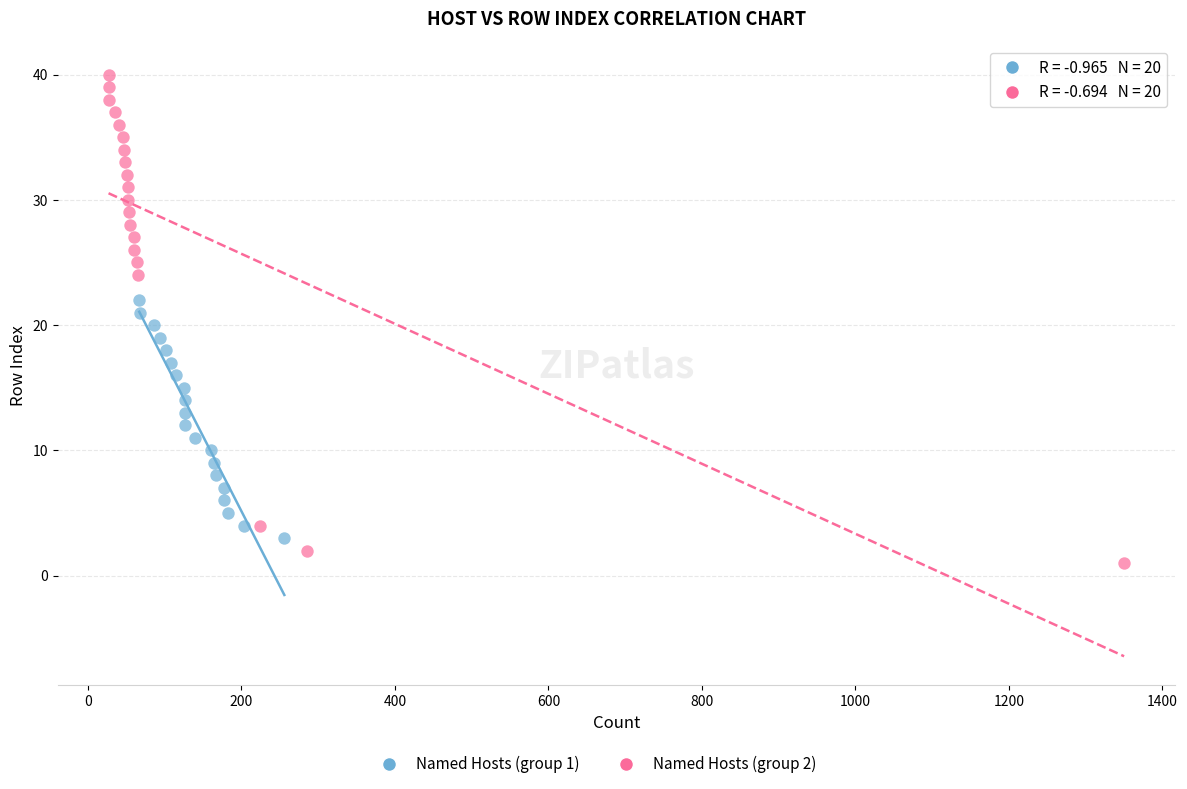

Which series has the largest Y range (max minus min)?

Named Hosts (group 2)